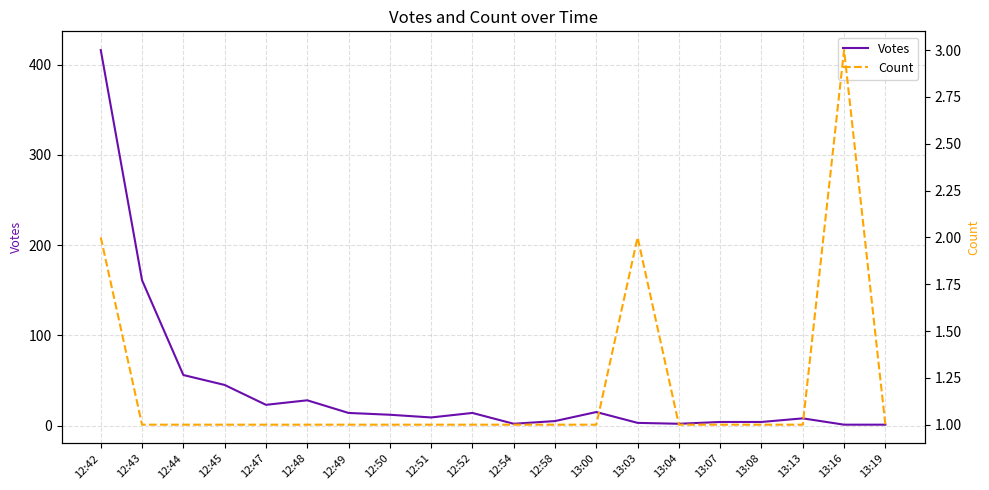

Does the chart display data point markers on the line(s)?

No